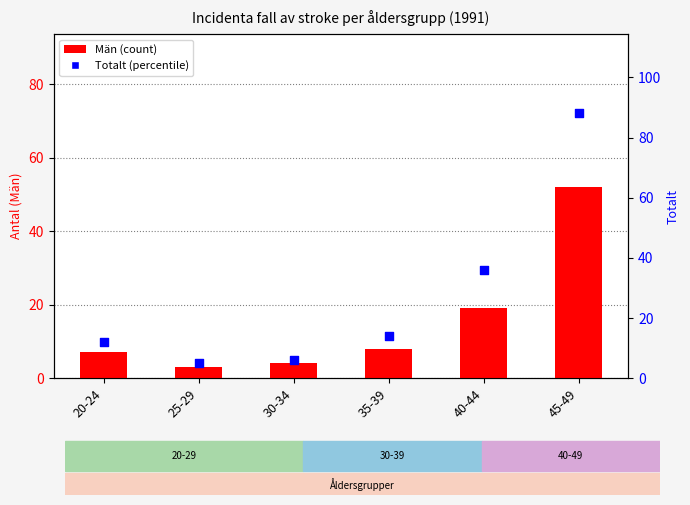

At how many categories does at least one series exceed 54?

1